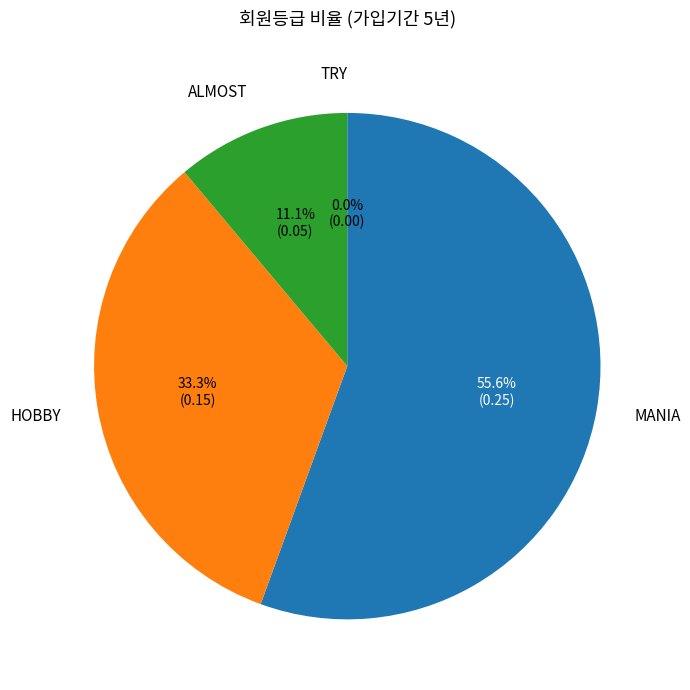

Is the sum of HOBBY and TRY greater than half?

No